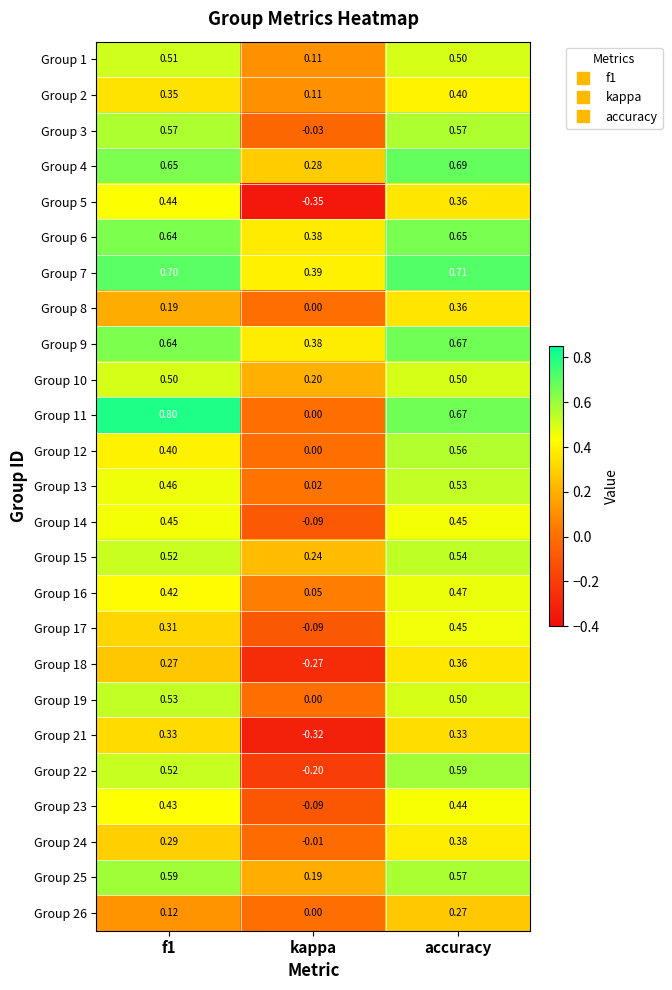

Is the value of Group 9 at f1 greater than the value of Group 1 at kappa?

Yes